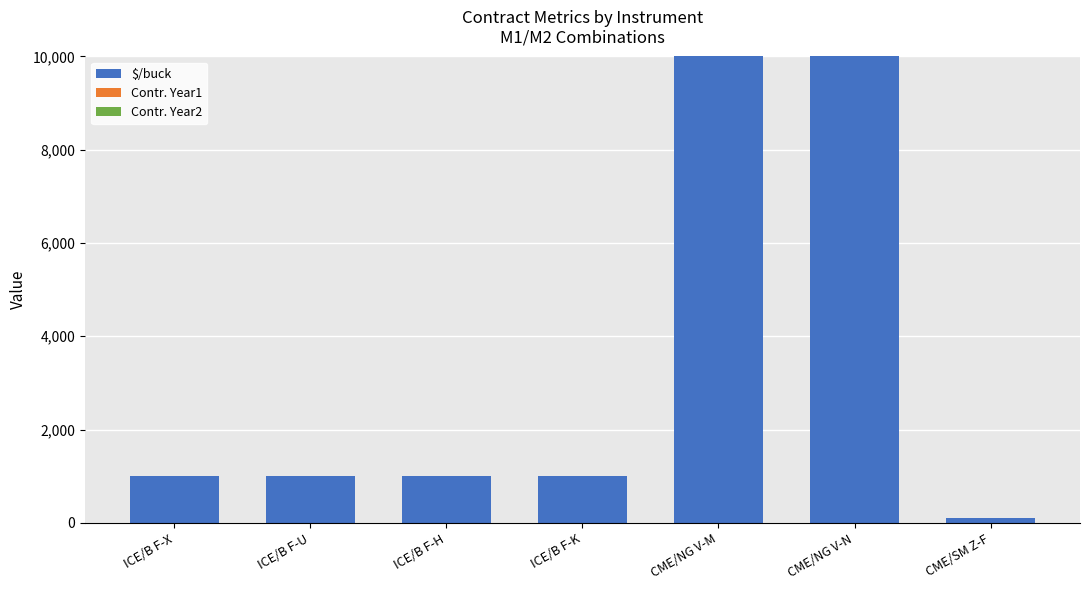

What is the maximum value for $/buck?

10000